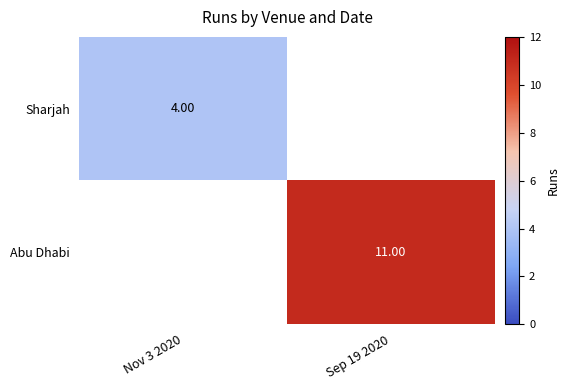

The Sharjah series shows 1.9 at Nov 3 2020. True or false?

False